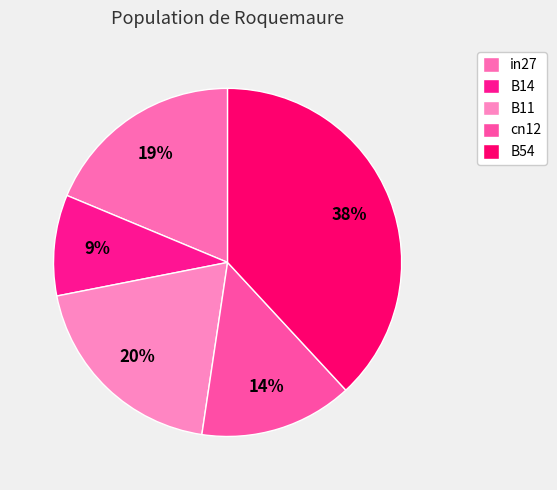

How many slices are in this pie chart?

5